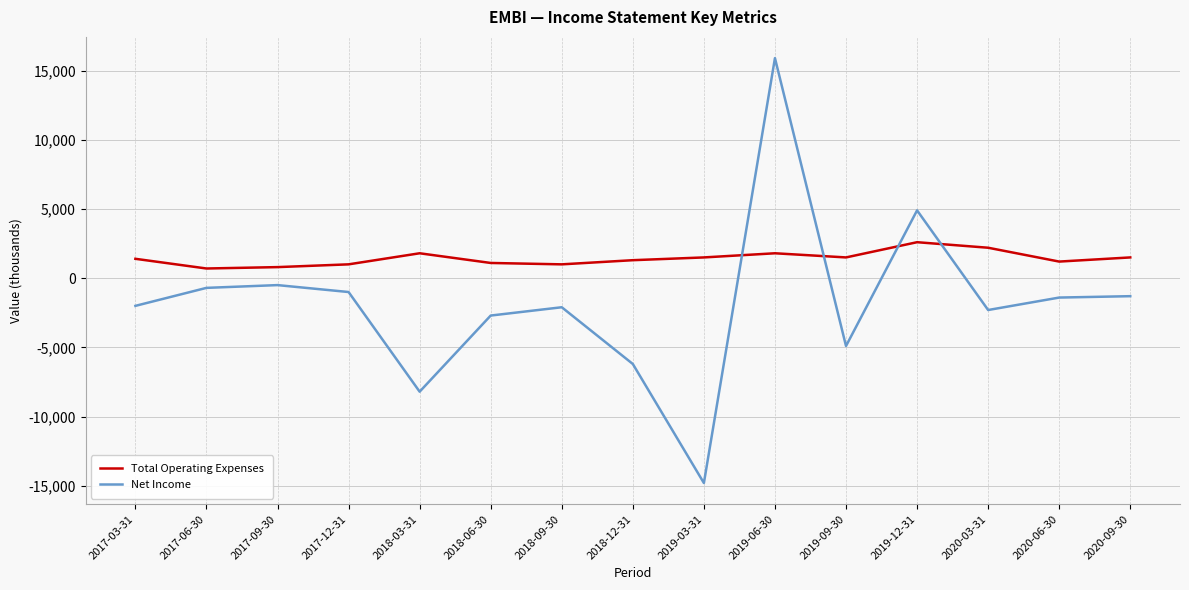

Rank the series by their average value, from lowest to highest.

Net Income, Total Operating Expenses